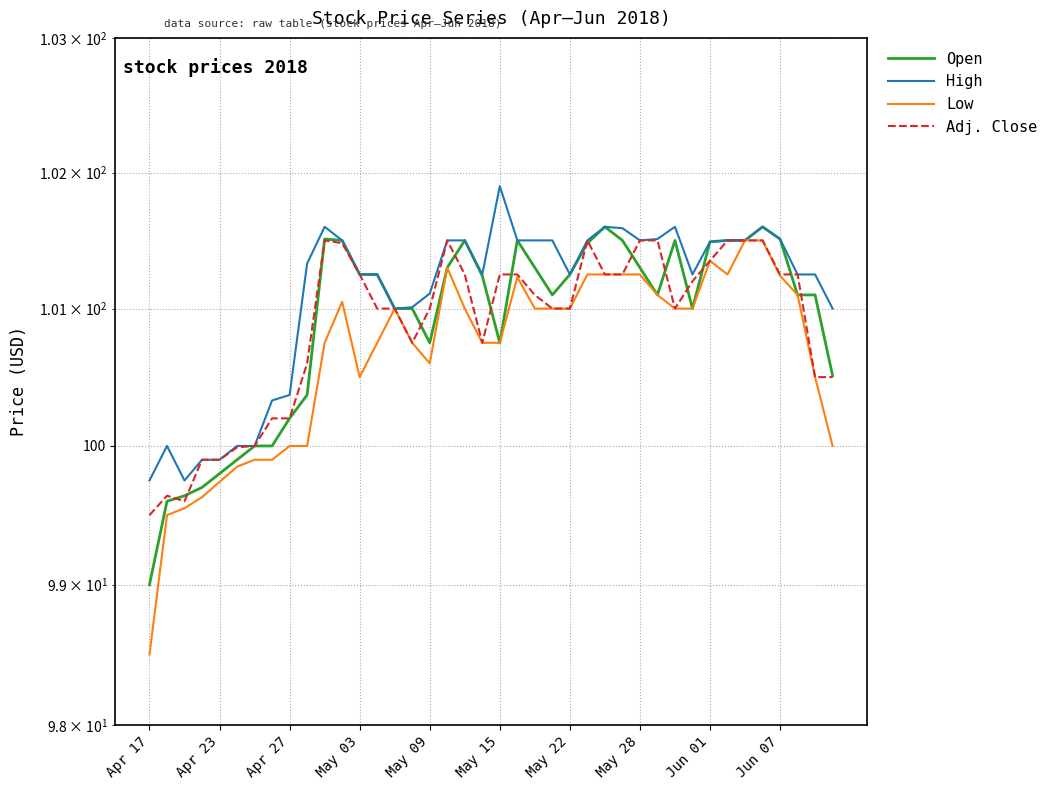

Which series has the largest total across all categories?

High